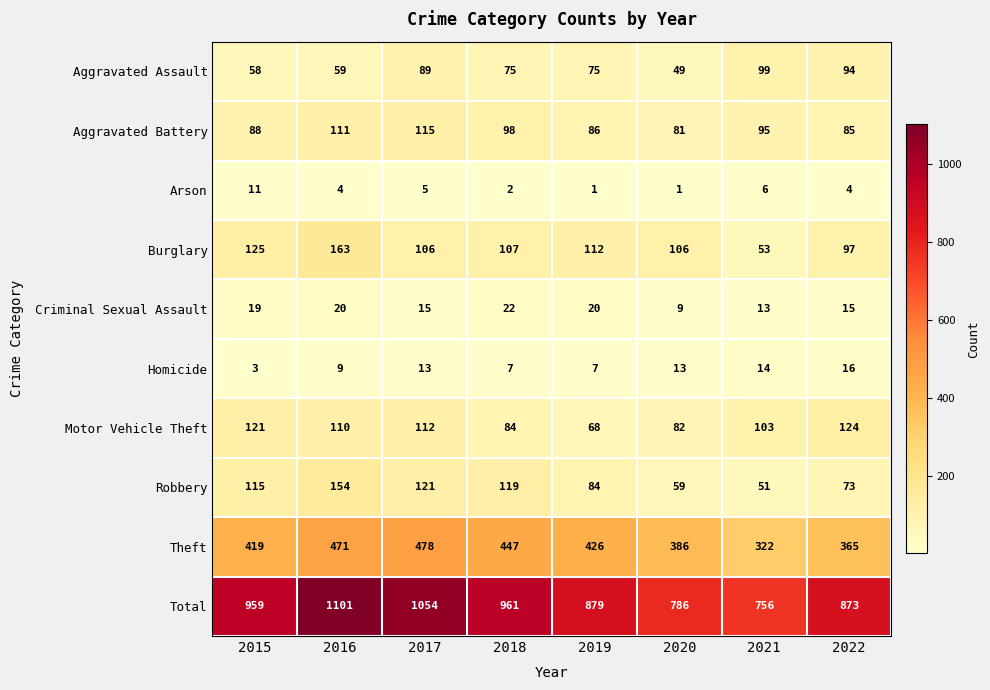

How many values in the Aggravated Assault series are below 75?

3